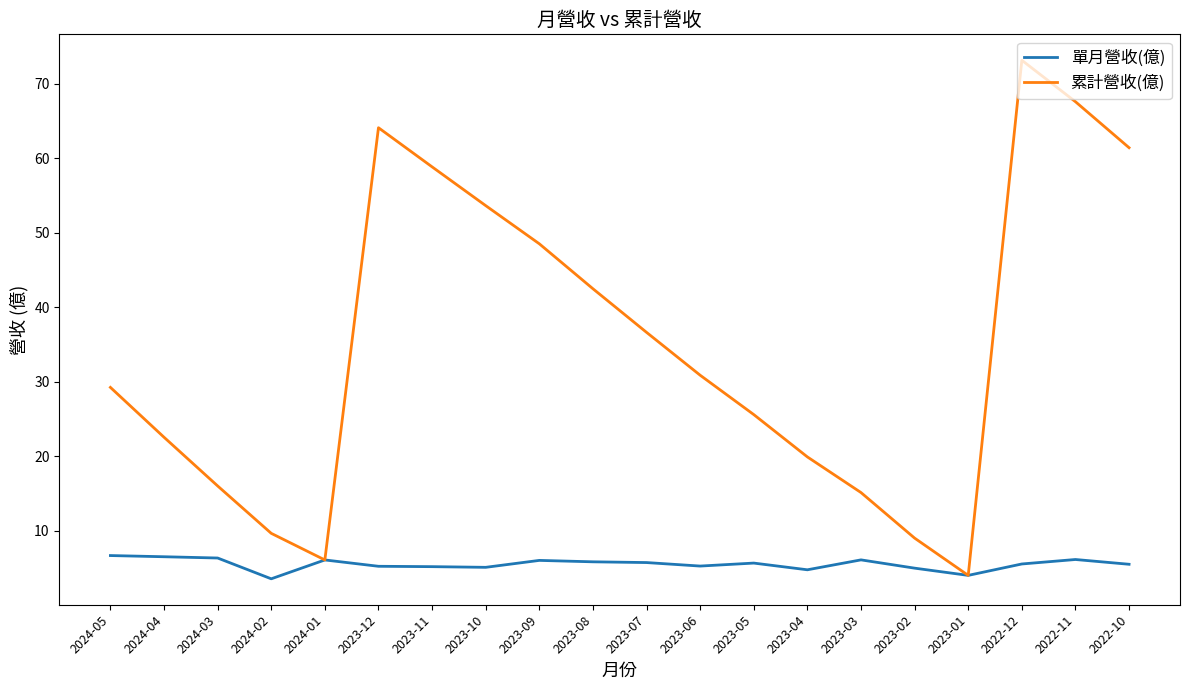

How many series are shown in this chart?

2